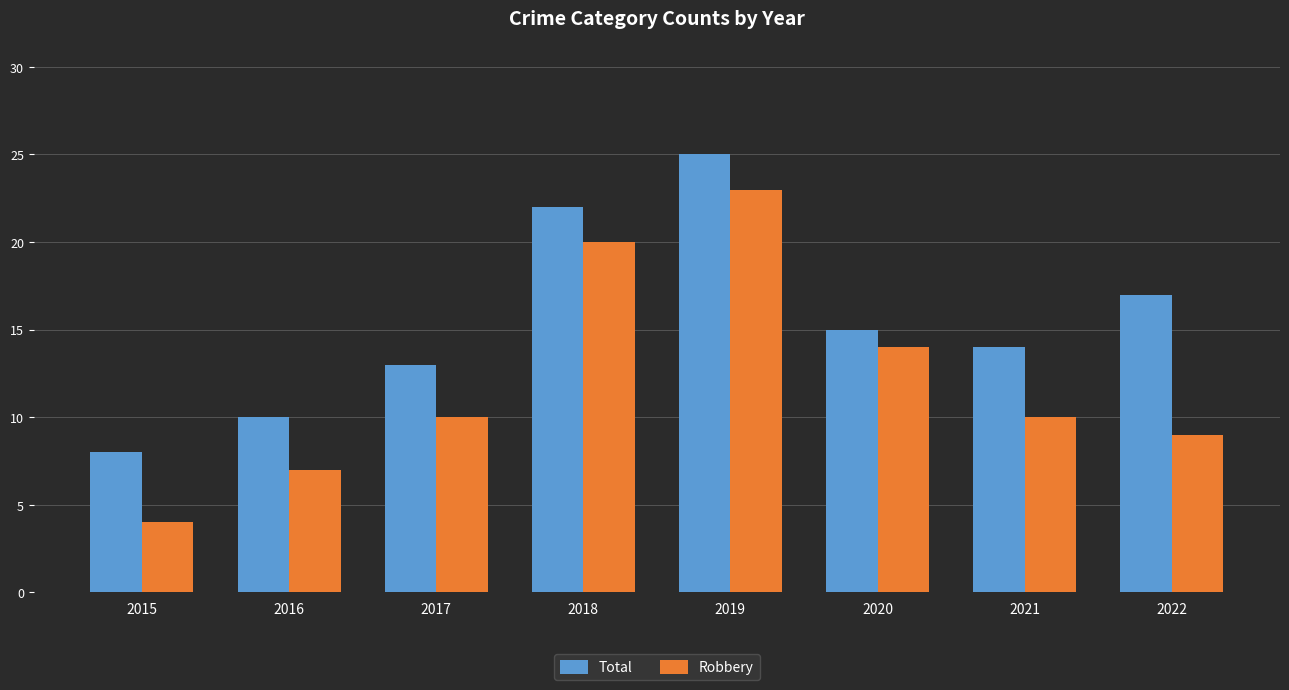

What is the value of the Total bar at the 3rd from the left?

13